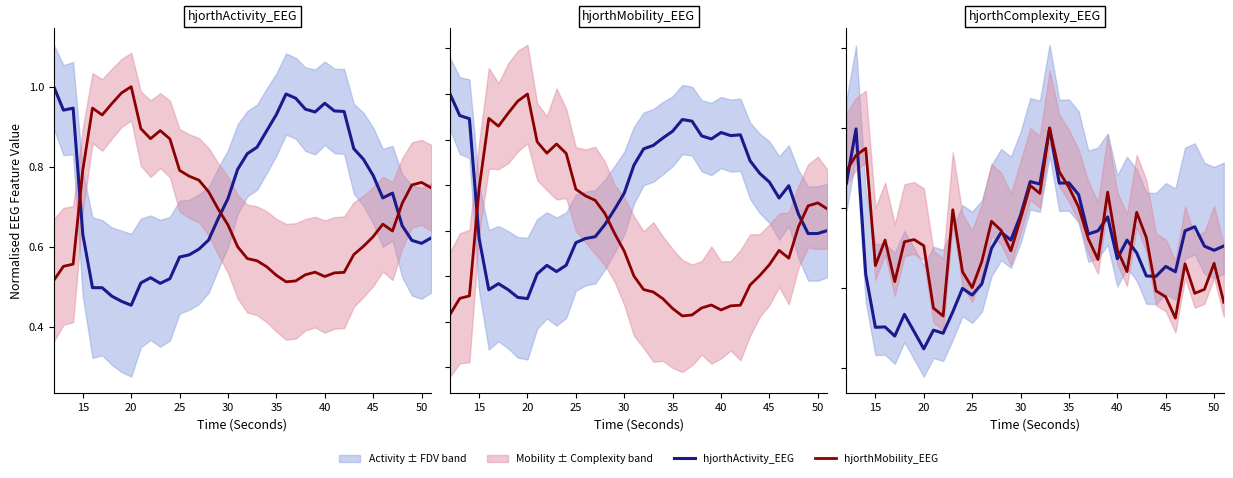

What is the difference between the maximum and minimum values in the hjorthComplexity_EEG series?

0.4